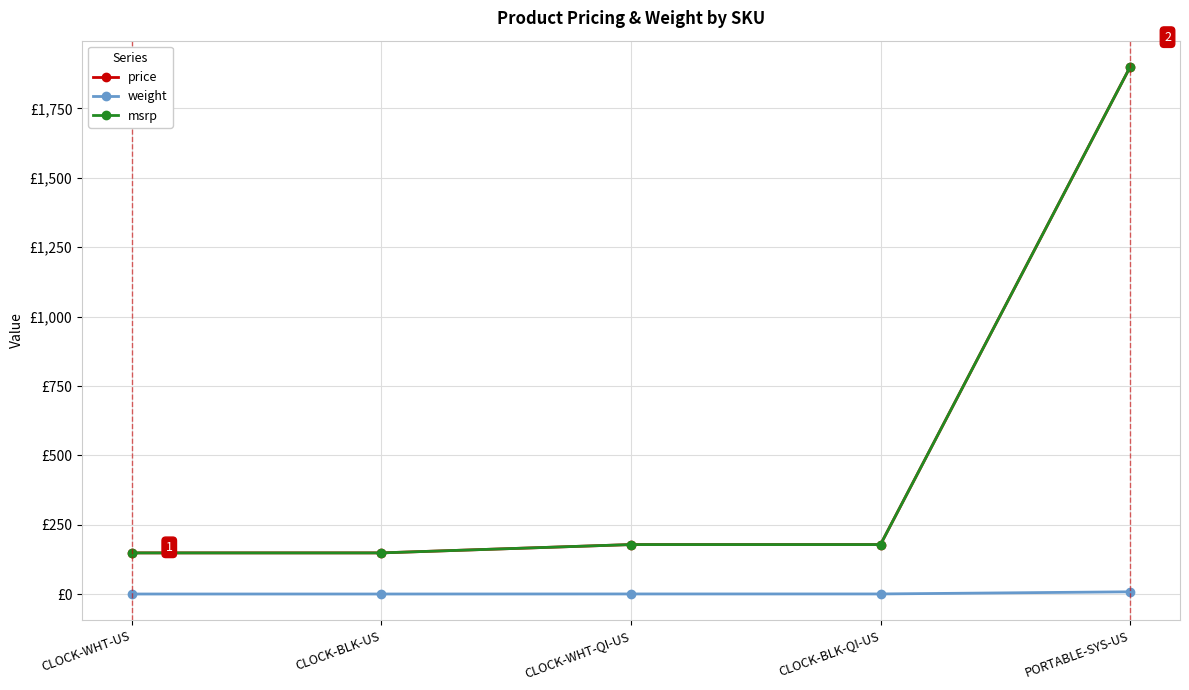

Does the chart have visible grid lines?

Yes